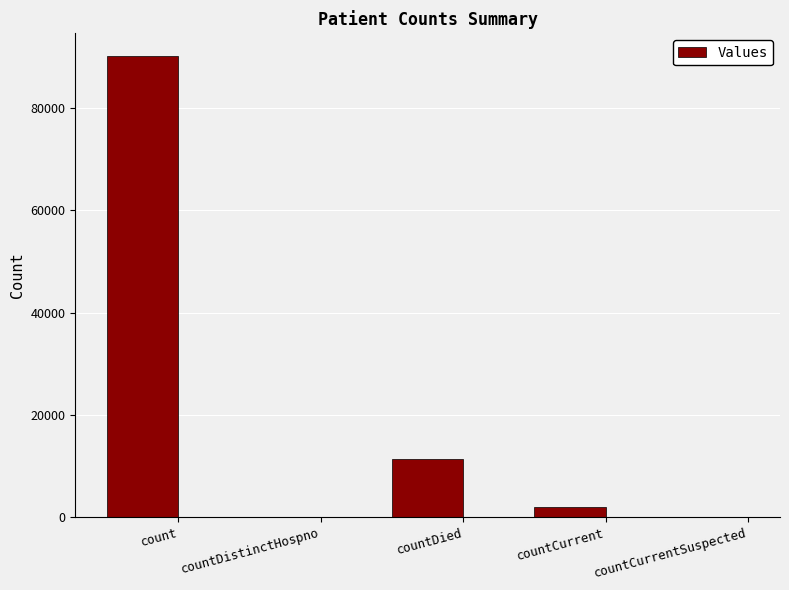

Which category has the highest value across all series?

count